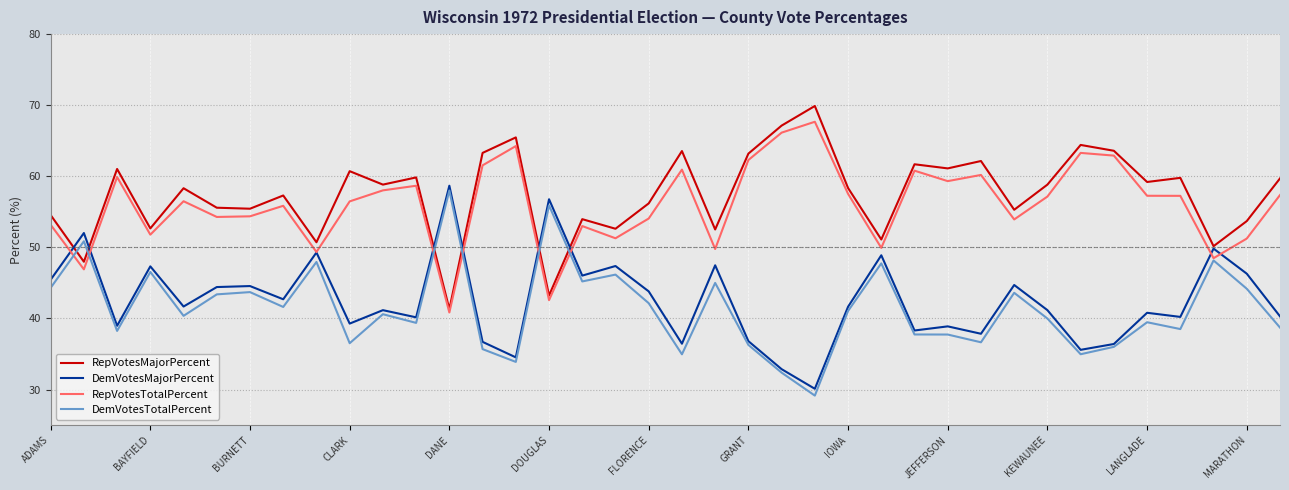

True or false: RepVotesMajorPercent and DemVotesTotalPercent cross at least once.

True